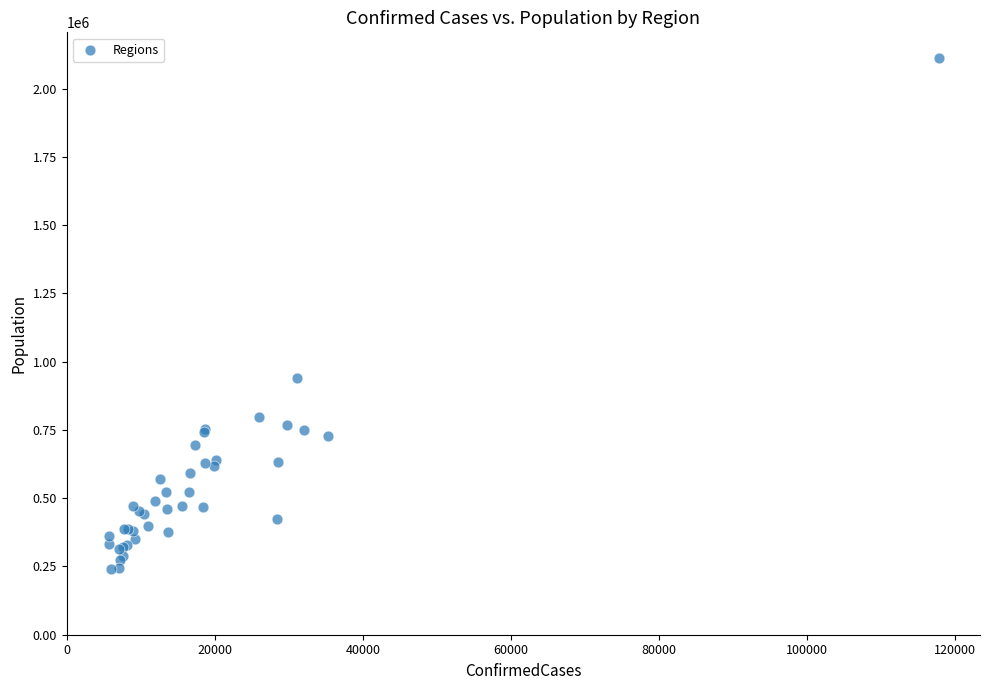

What Y value in the scatter plot is closest to 1176170?

939359